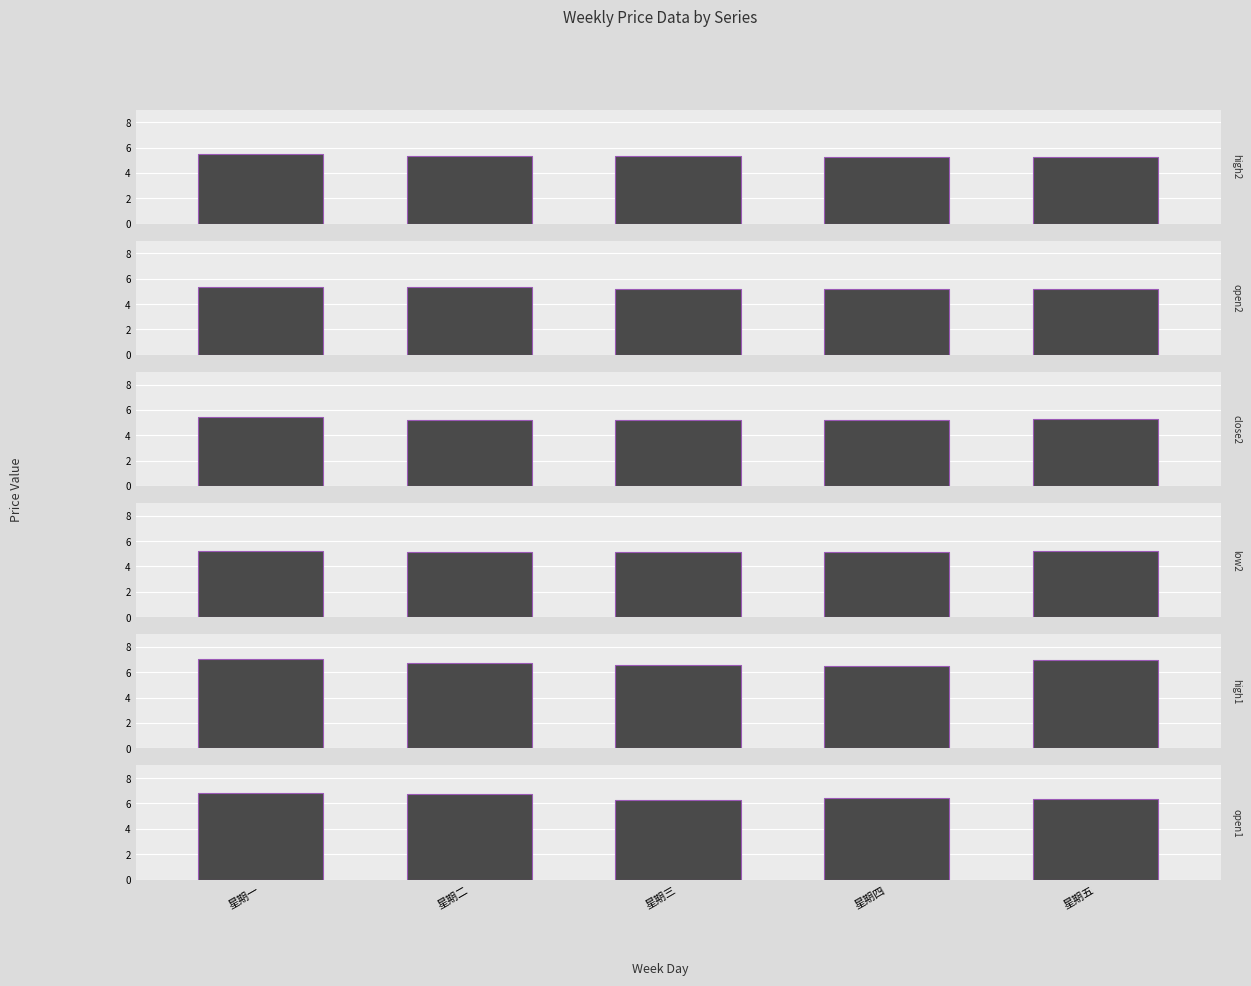

At which label is high1 closest to 6?

星期四